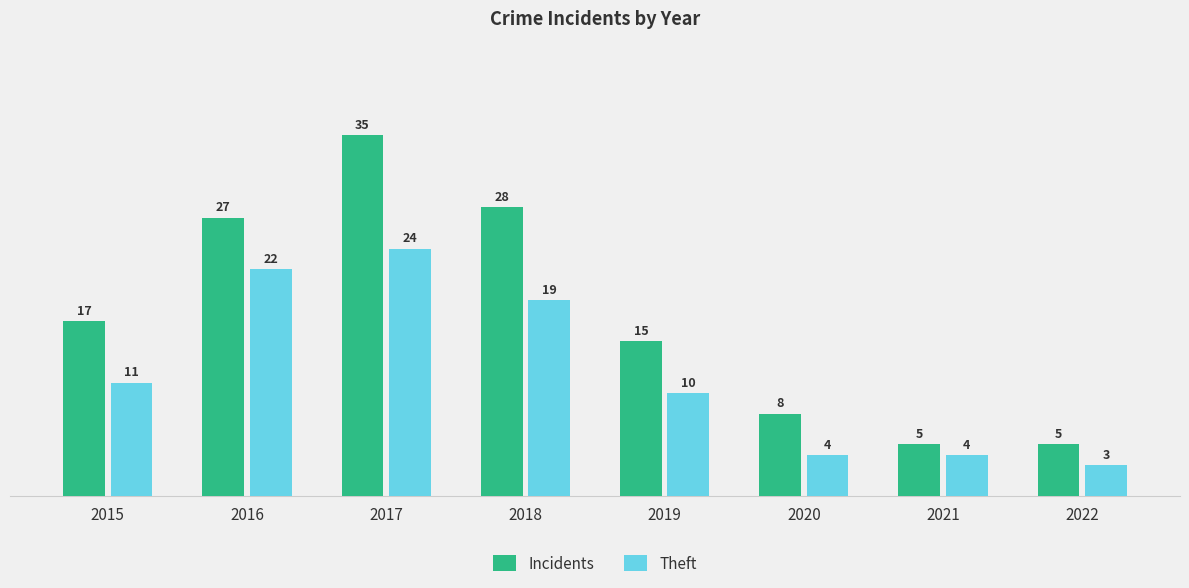

Where is Incidents nearest to the value 20?

2015